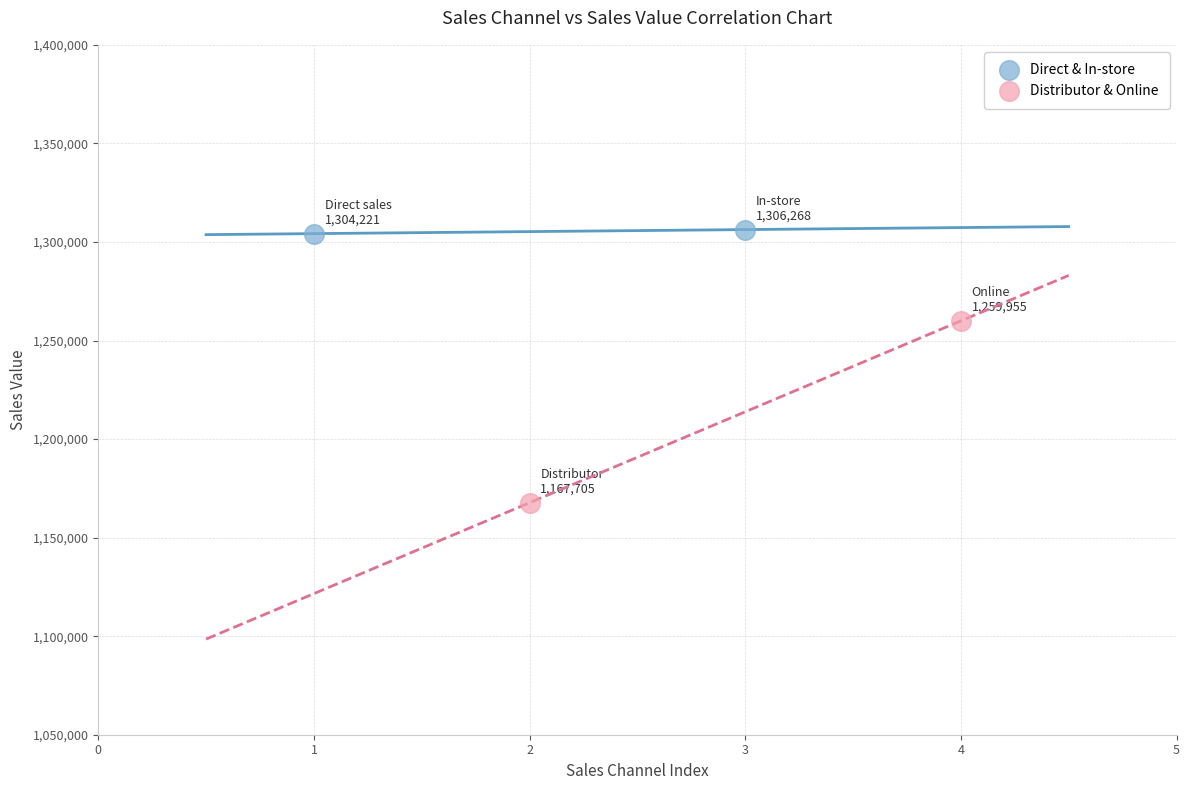

What are all the series names shown in the legend?

Direct & In-store, Distributor & Online